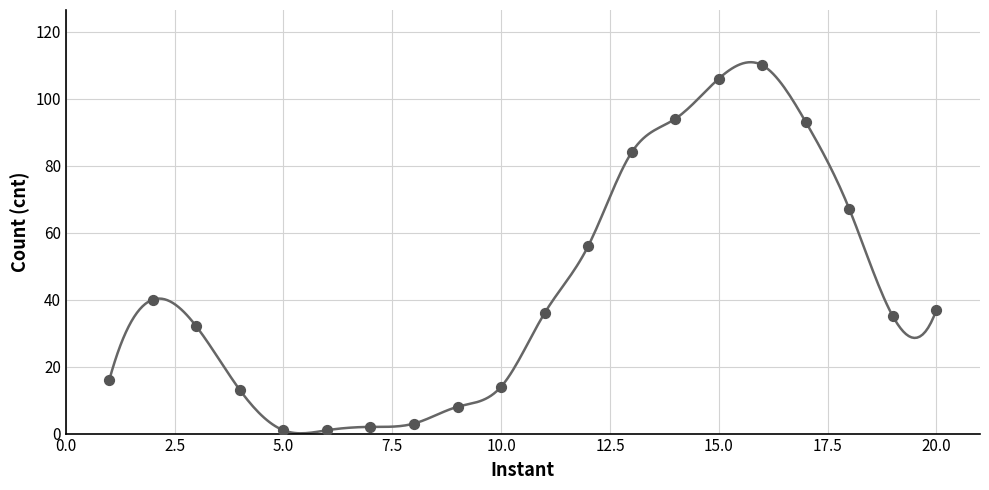

Approximately how many times larger is the value at 7 compared to 6?

2.0